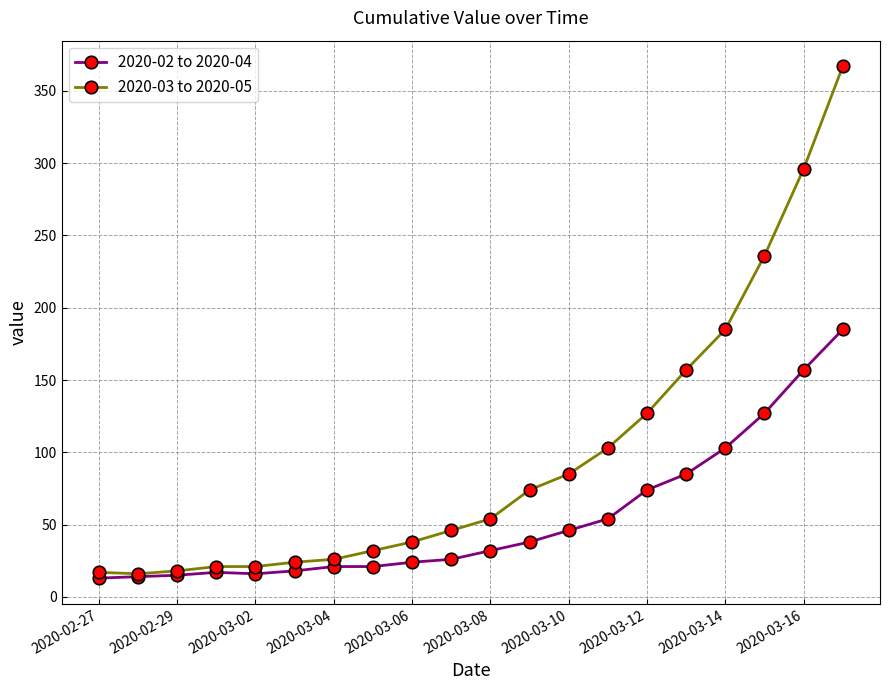

What is the lowest value of the 2020-02 to 2020-04 series?

13